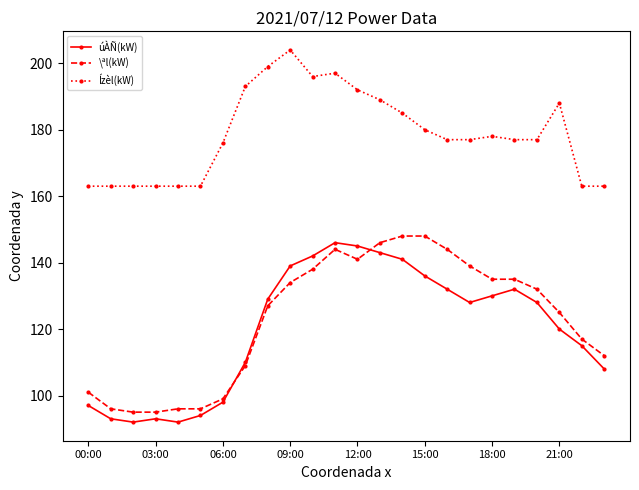

Which series has the largest total across all categories?

Ízèl(kW)